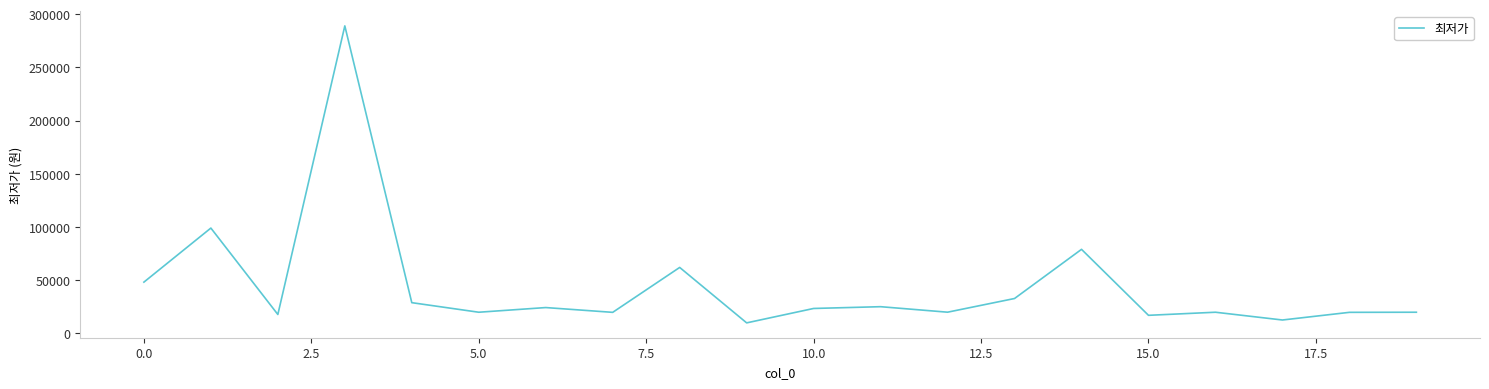

What is the difference between the maximum and minimum values?

279100